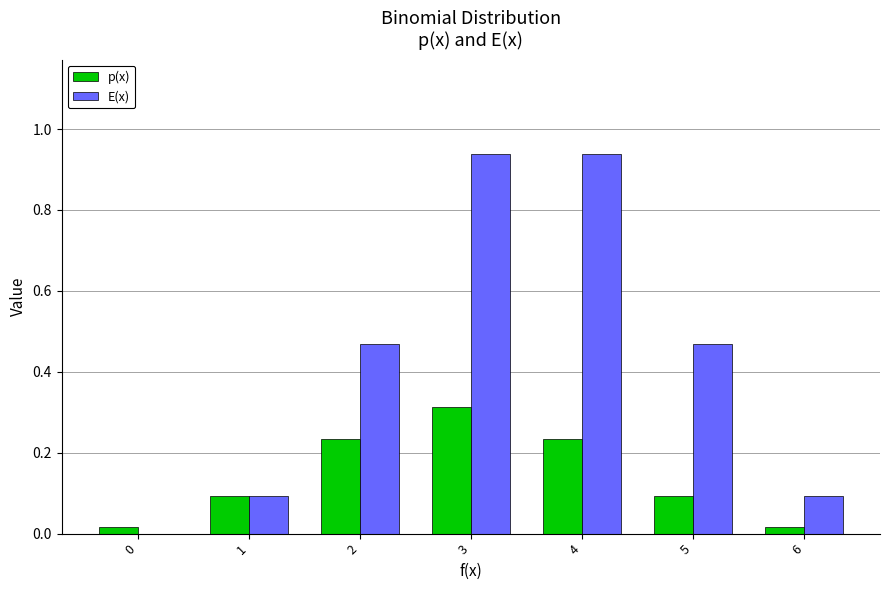

The p(x) series shows 0.4 at 2. True or false?

False